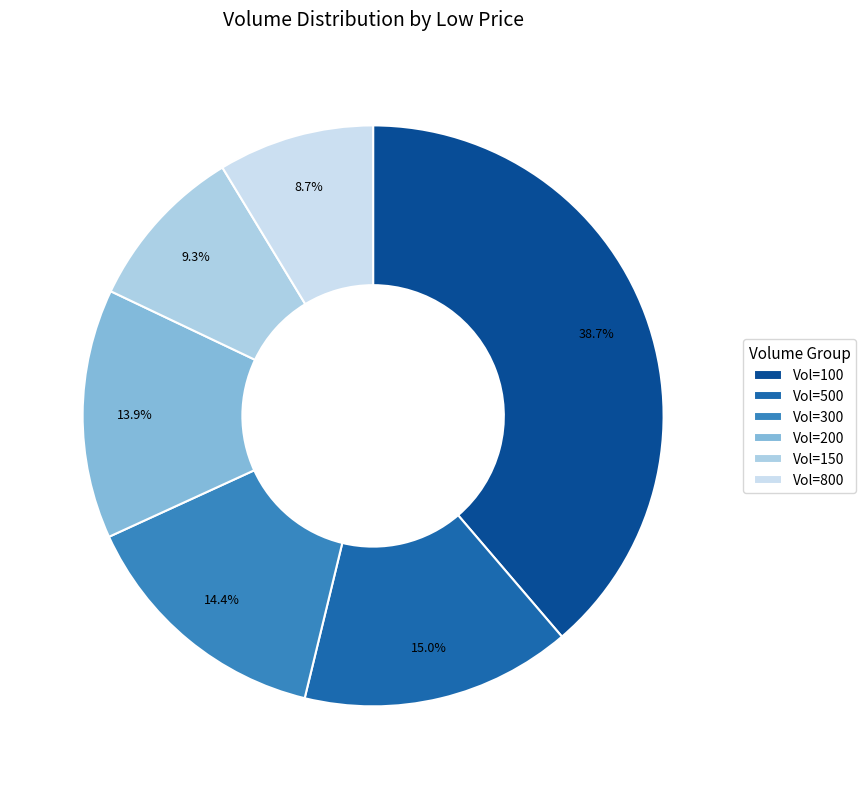

Is there a majority slice in this chart?

No